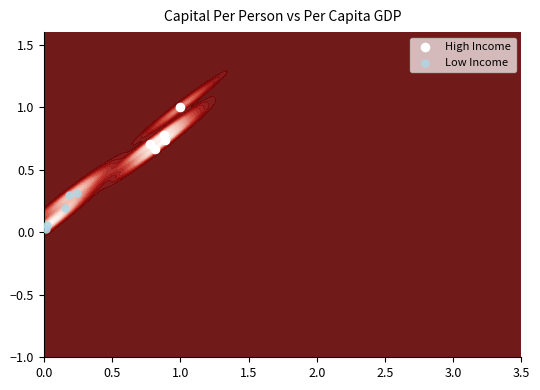

Which series has the largest total across all categories?

High Income